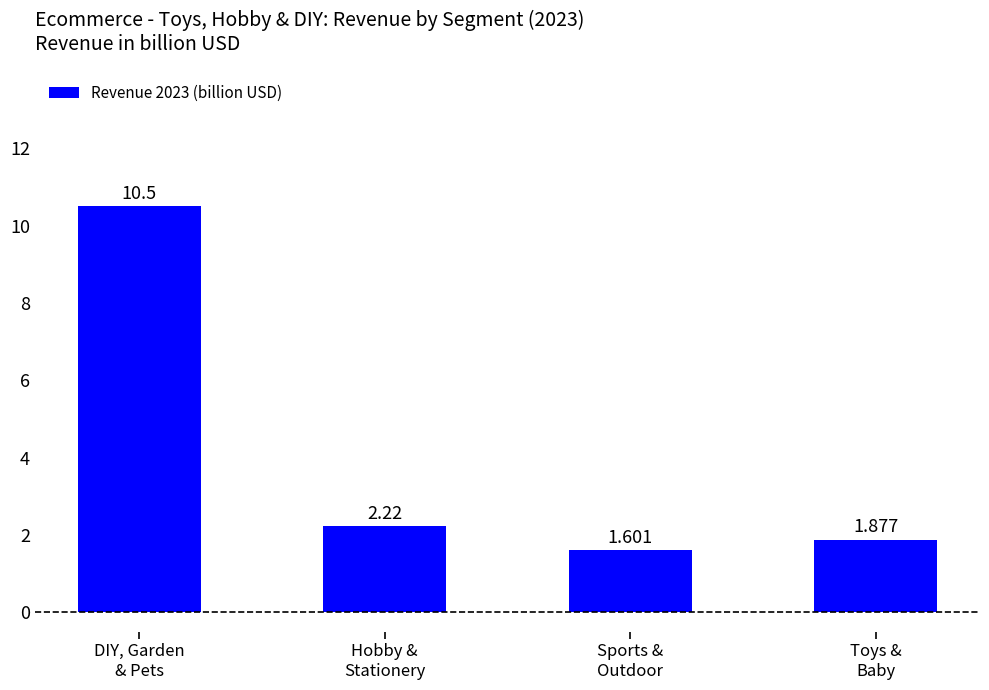

What is the label of the 3rd bar from the left?

Sports &
Outdoor